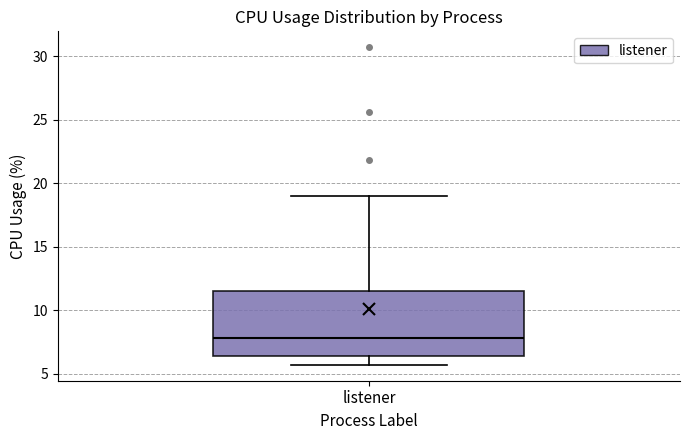

Transcribe this box plot: give where the median line is, the range the box spans, and where the two whiskers end, as read against the y-axis. The values are not printed on the chart, so give them approximately, as read against the axis.

median 8.0, box 6.5 to 11.5, whiskers 5.5 to 19.0